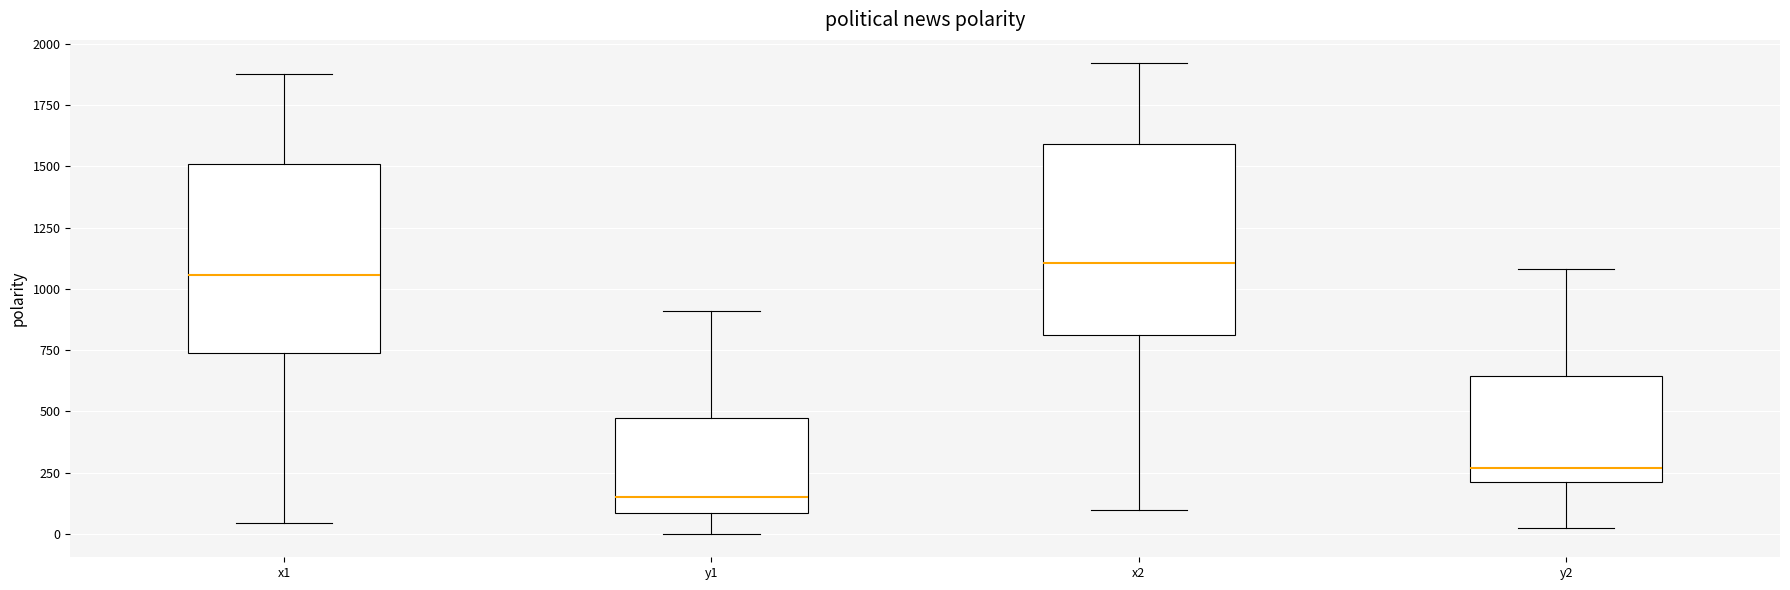

Reading left to right, read every box against the y-axis: the position of its median line, the range the box covers, and the ends of its whiskers. The values are not printed on the chart, so give them approximately, as read against the axis.

x1: median 1050, box 750 to 1500, whiskers 50 to 1900
y1: median 150, box 100 to 450, whiskers 0 to 900
x2: median 1100, box 800 to 1600, whiskers 100 to 1900
y2: median 250, box 200 to 650, whiskers 0 to 1100